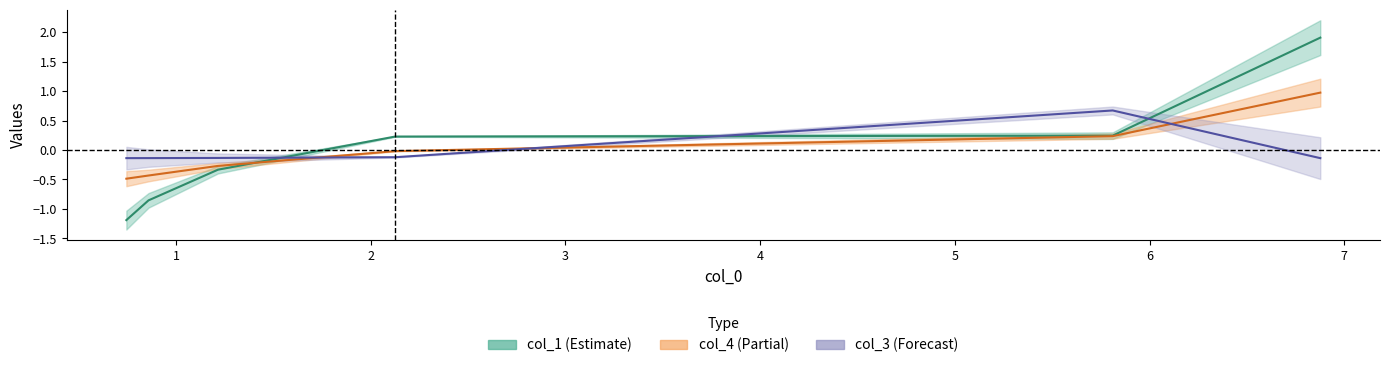

After their last crossing, which series has the higher values: col_4 or col_3?

col_4